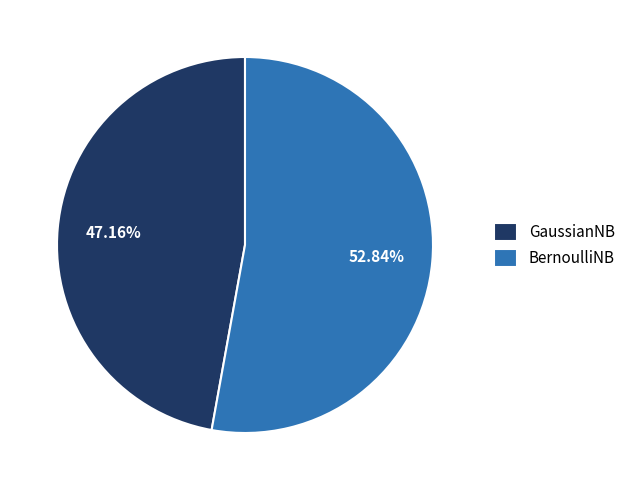

Which slice is the largest?

BernoulliNB